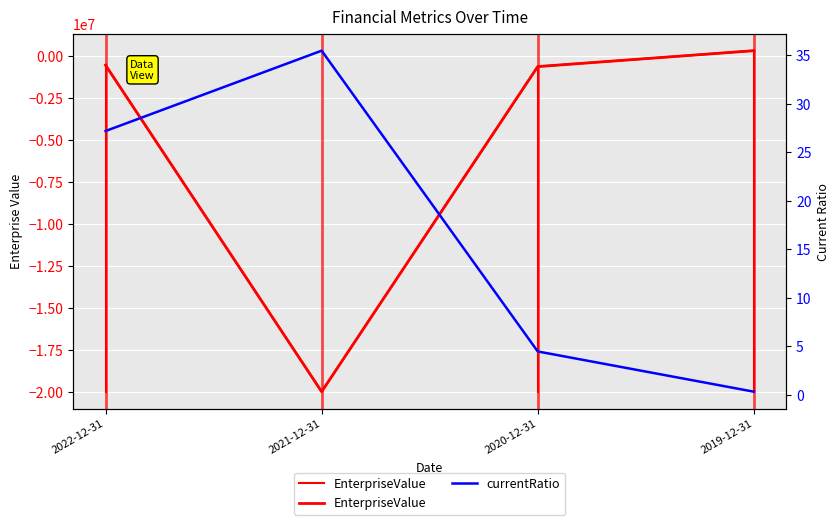

How many interior local peaks does the currentRatio series have?

1